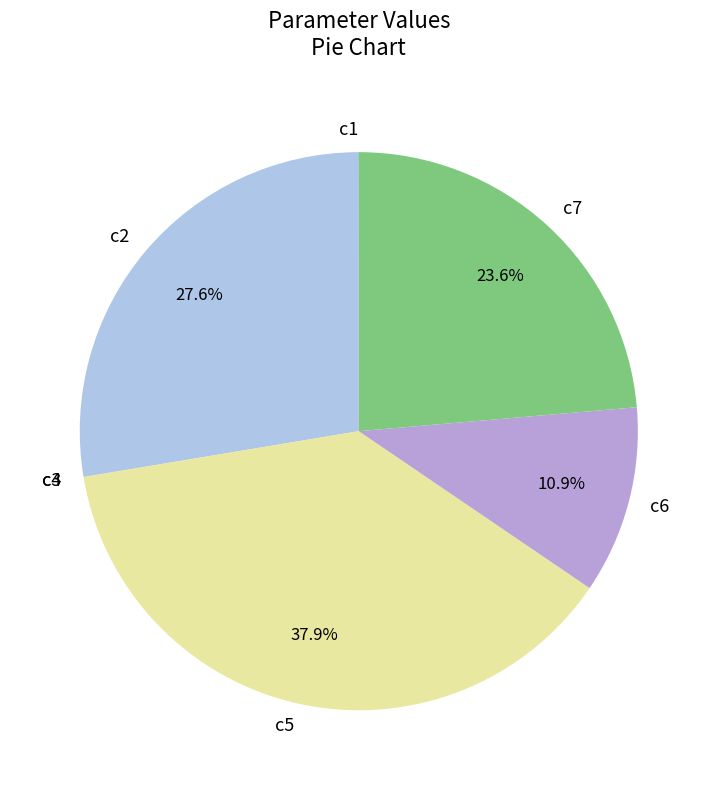

Between c6 and c2, which is larger?

c2